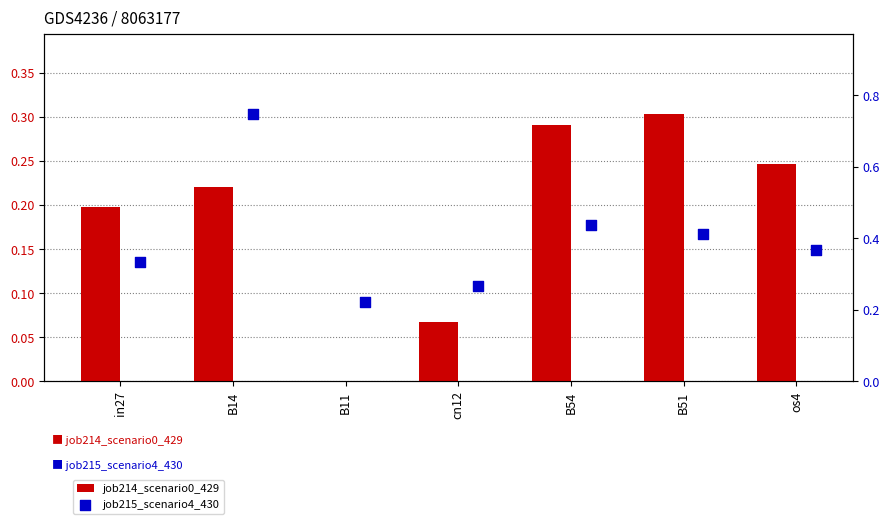

Is the value of job214_scenario0_429 at B14 greater than the value of job215_scenario4_430 at B51?

No